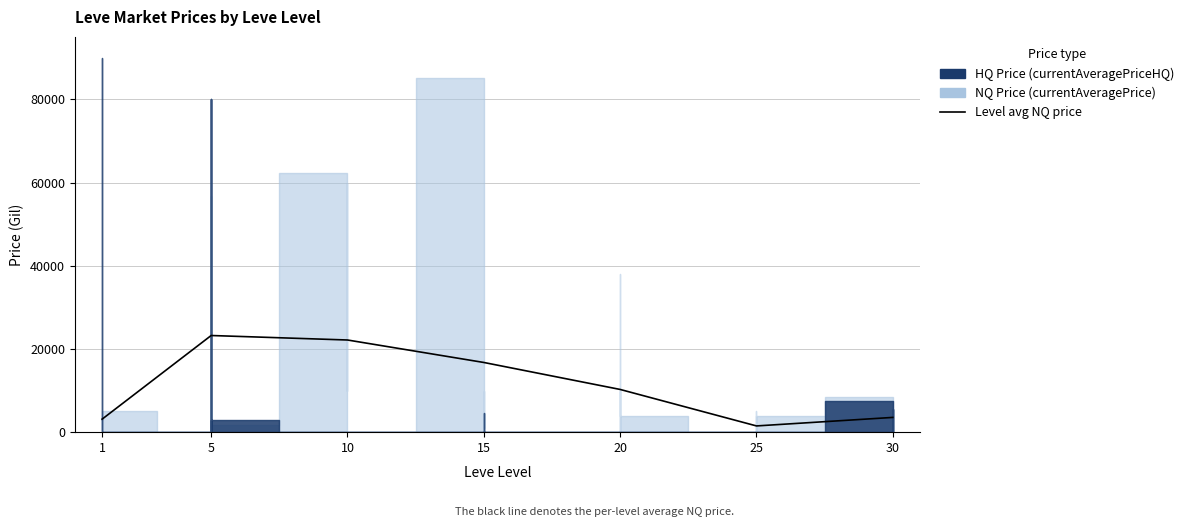

At which category does the chart reach its peak across all series?

5